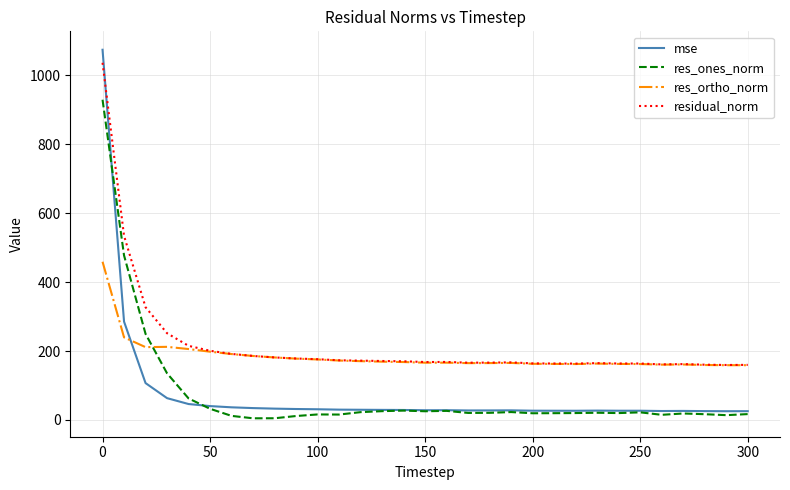

What is the greatest value displayed?

1074.1